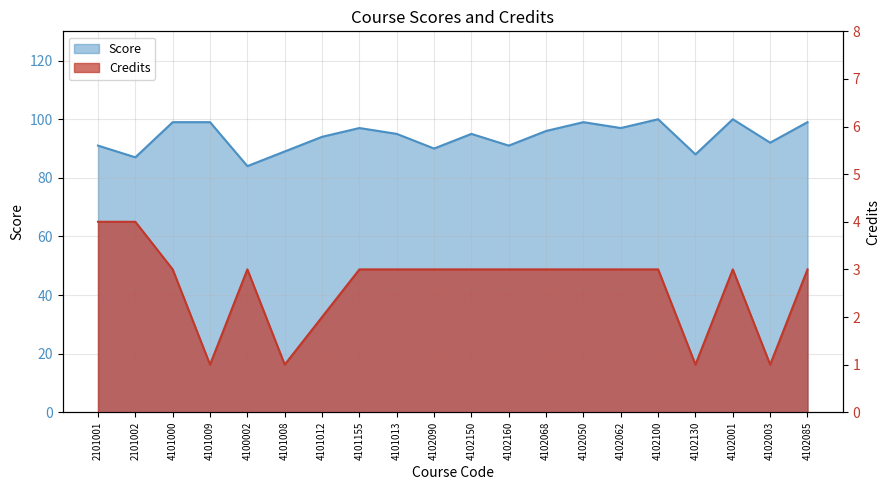

Between 4101155 and 4101013, which series saw the biggest shift?

Score